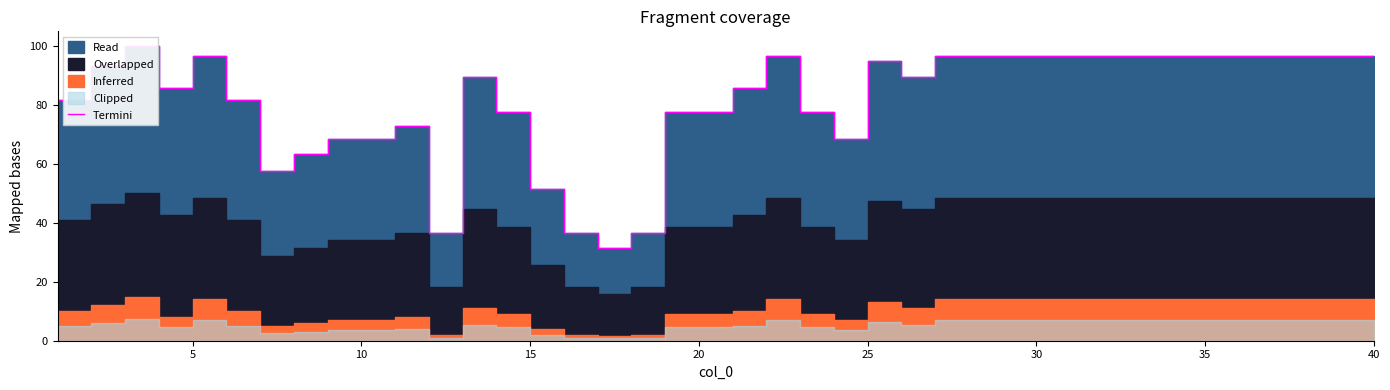

True or false: the data has more than 1 interior local peaks.

True